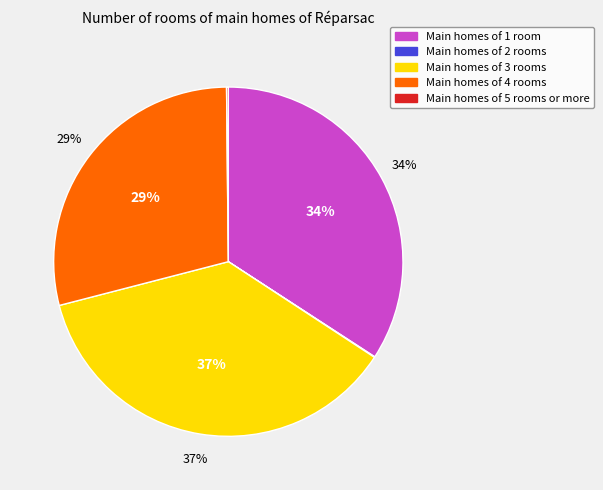

True or false: signal segment 2 accounts for 0% of the total.

True